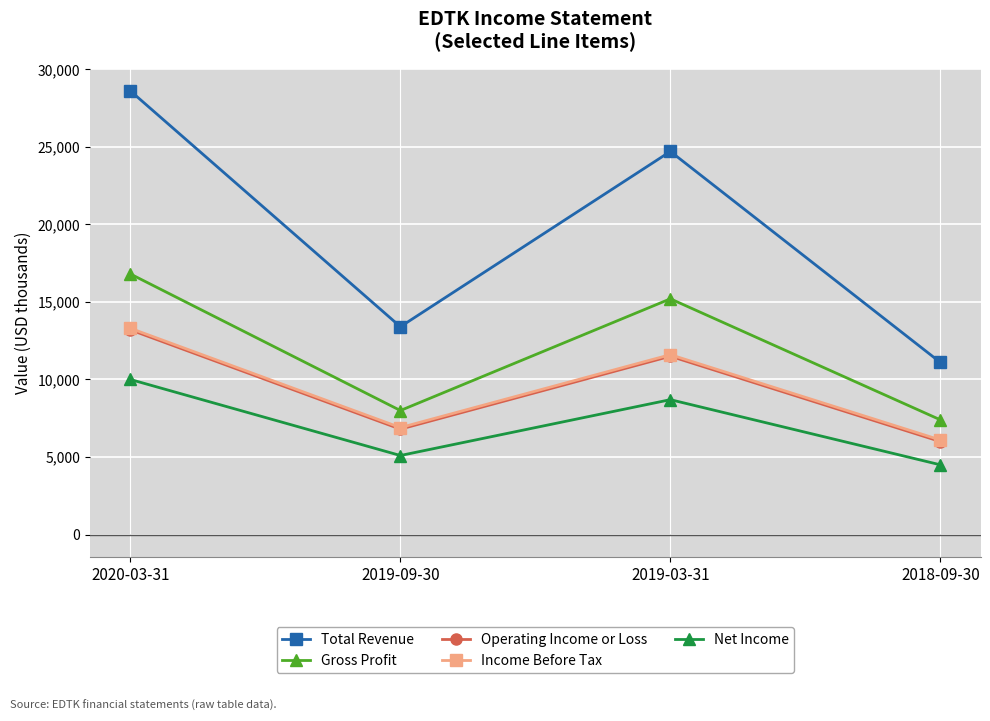

How many series are shown in this chart?

5